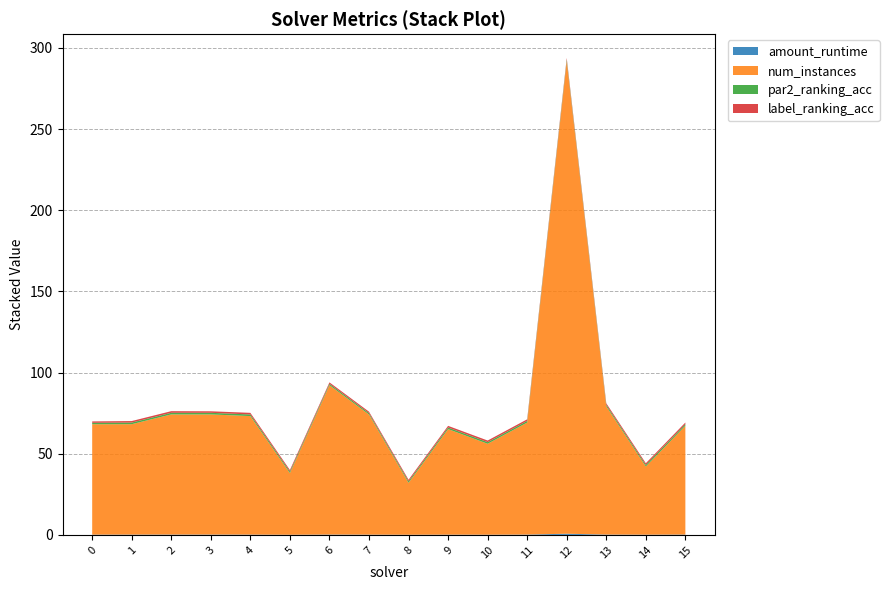

Reading left to right, extract all data points from this chart.

amount_runtime: 0.2	0.2	0.2	0.2	0.2	0.1	0.2	0.2	0.1	0.2	0.1	0.2	0.7	0.2	0.1	0.2
num_instances: 68.0	68.0	74.0	74.0	73.0	38.0	92.0	74.0	32.0	65.0	56.0	69.0	291.0	79.0	42.0	67.0
par2_ranking_acc: 0.9	1.0	1.0	1.0	1.0	0.9	0.9	0.9	0.9	1.0	1.0	1.0	1.0	0.9	1.0	1.0
label_ranking_acc: 0.9	0.9	1.0	0.9	1.0	0.9	0.9	0.9	0.9	1.0	1.0	1.0	1.0	0.9	1.0	1.0